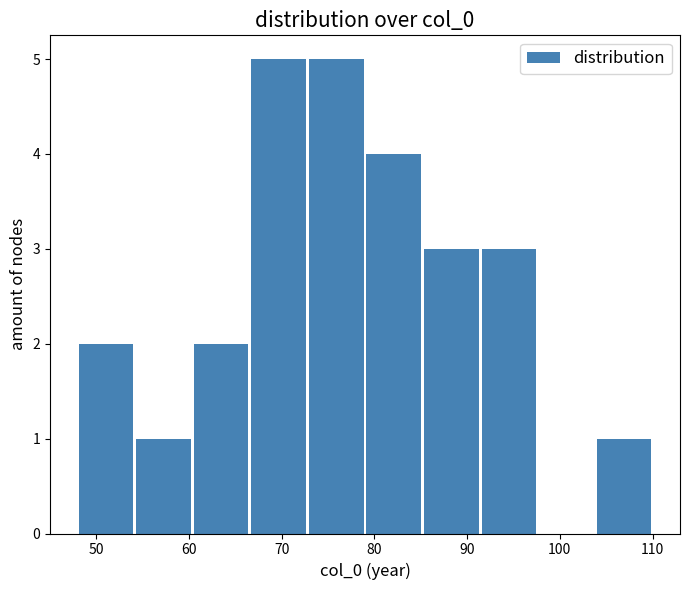

How tall is the bar that spans 79 to 85 on the x-axis? Neither the bar edges nor the heights are printed on the chart, so give them approximately, as read against the axes.

4